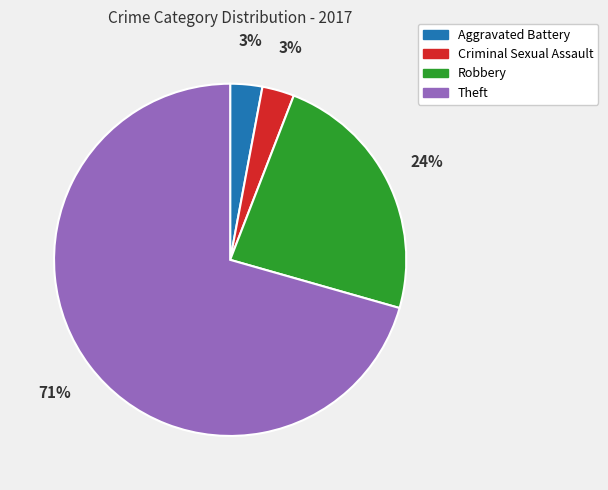

Which slice is the largest?

Theft